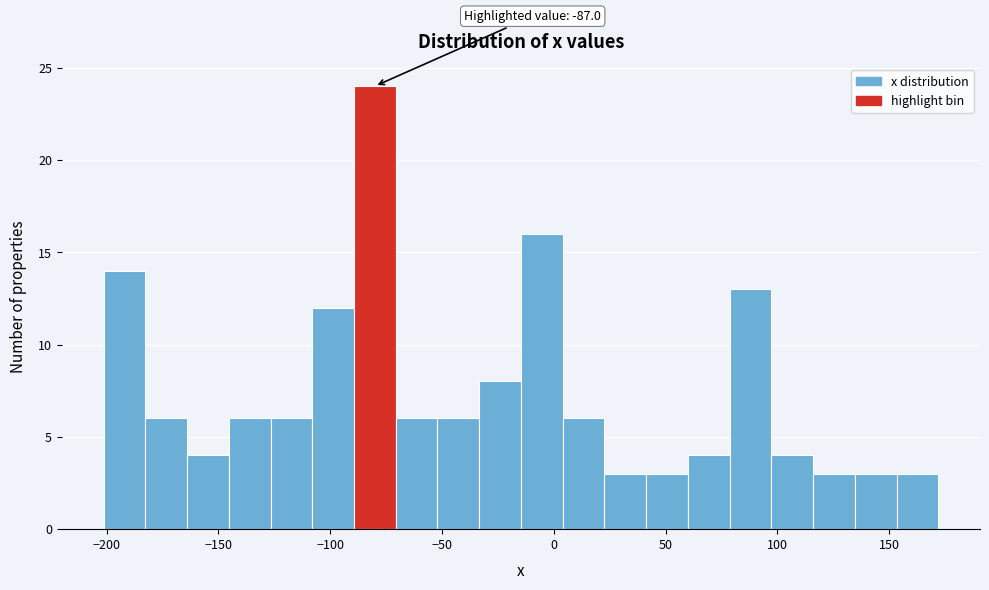

Read against the x-axis, roughly where is the centre of the tallest bar?

-80